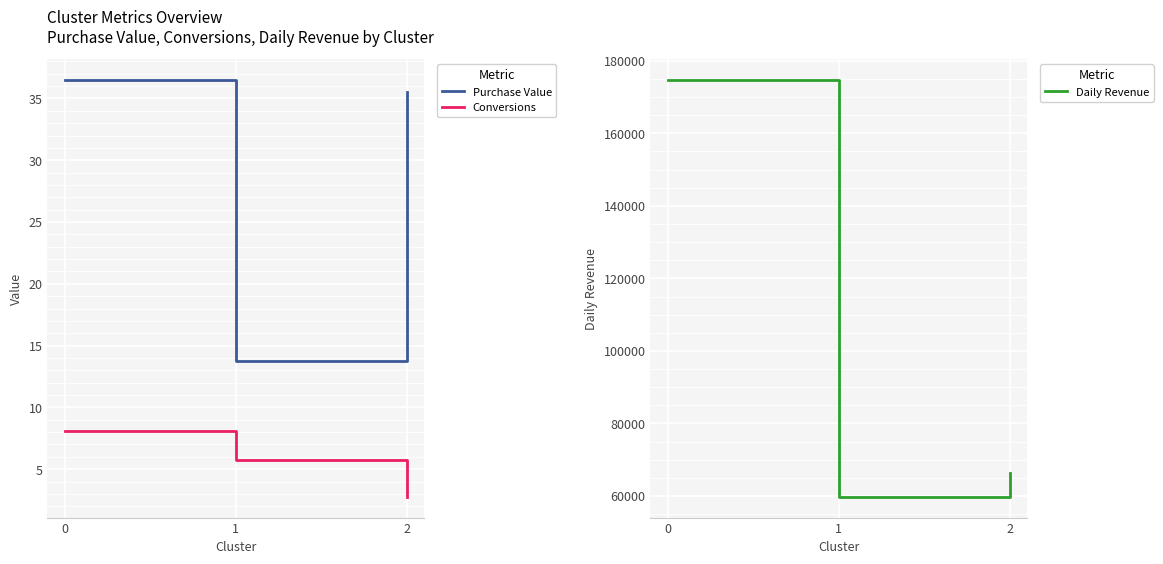

What is the difference between the highest and lowest values at 2?

66457.5